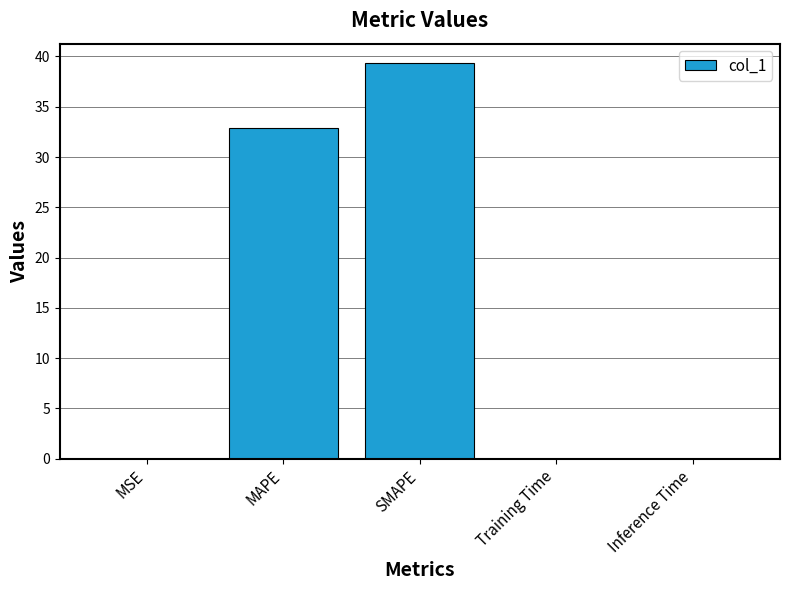

Is it true that the value at MAPE is 32.8?

True